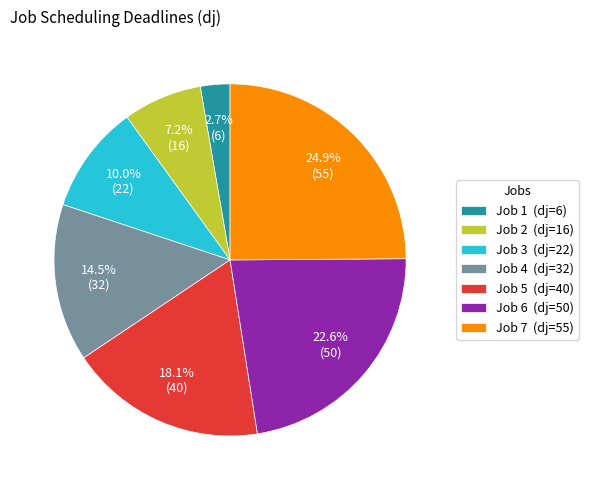

To the nearest percent, what is the average slice percentage?

14%